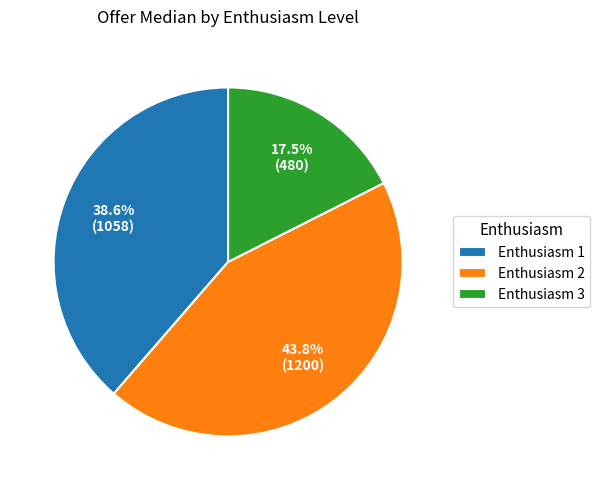

Which category has the smallest portion of the pie?

Enthusiasm 3